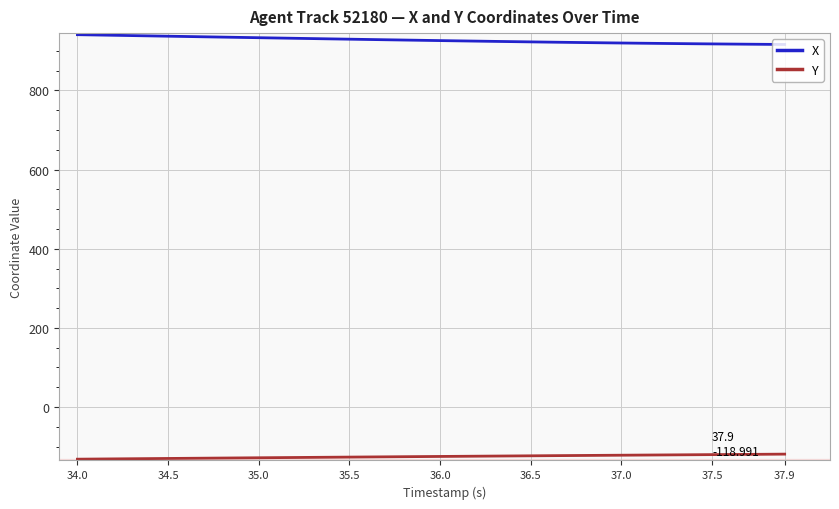

What is the maximum value shown in the chart?

941.0